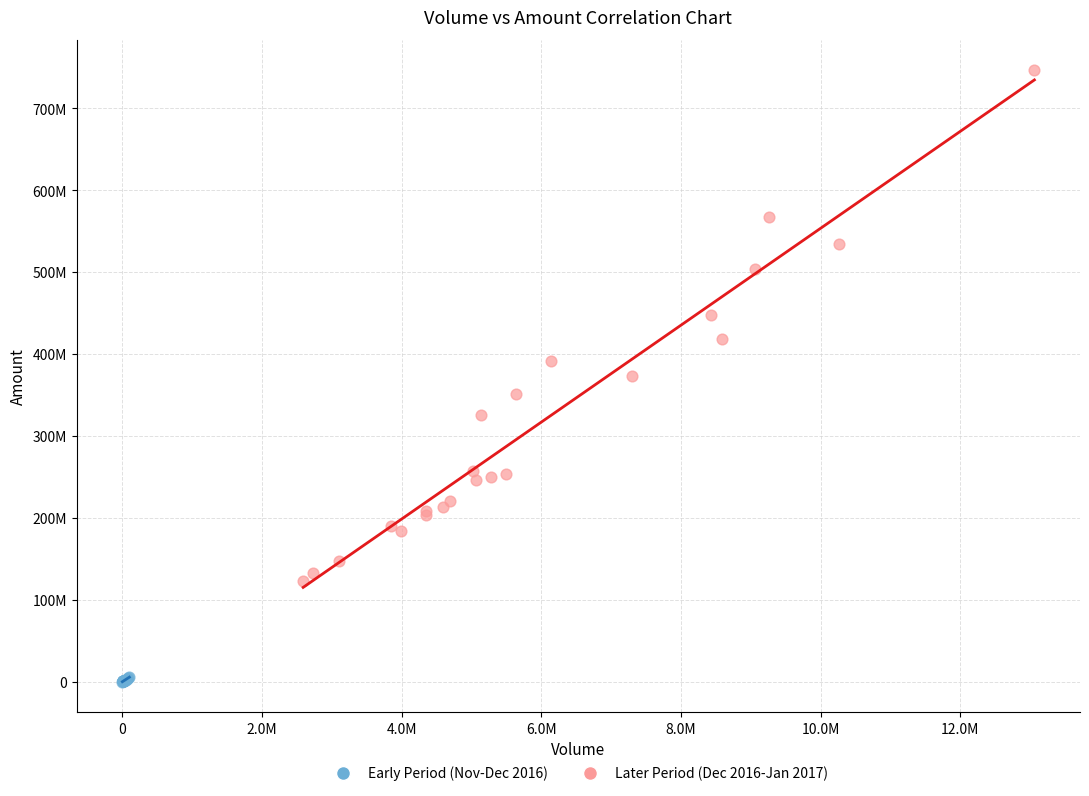

What are all the series names shown in the legend?

Early Period (Nov-Dec 2016), Later Period (Dec 2016-Jan 2017)